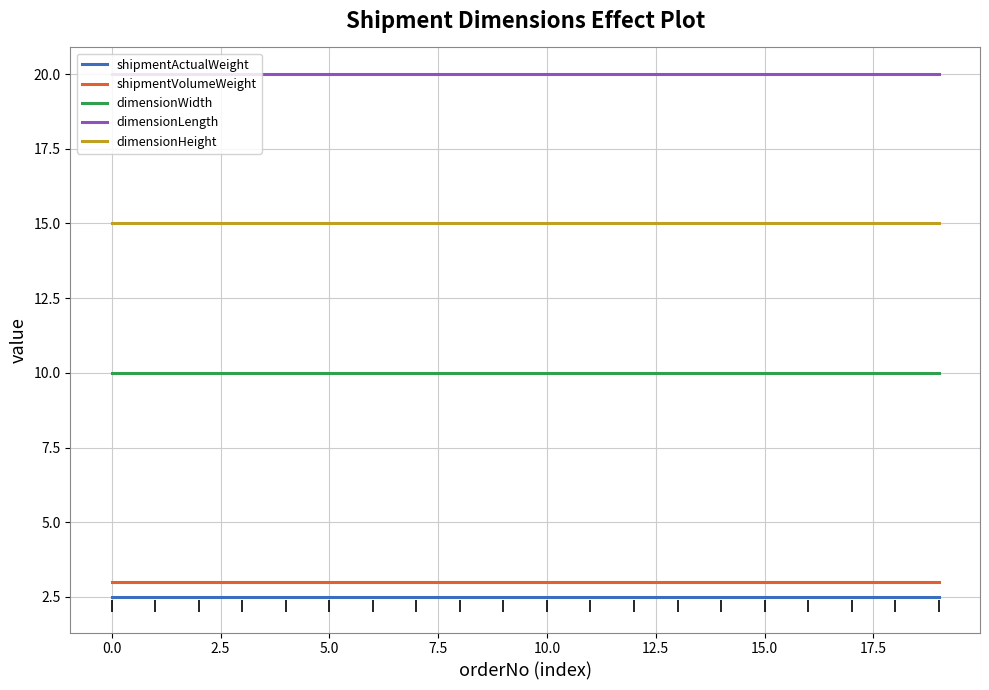

True or false: shipmentVolumeWeight and dimensionLength intersect in this chart.

False